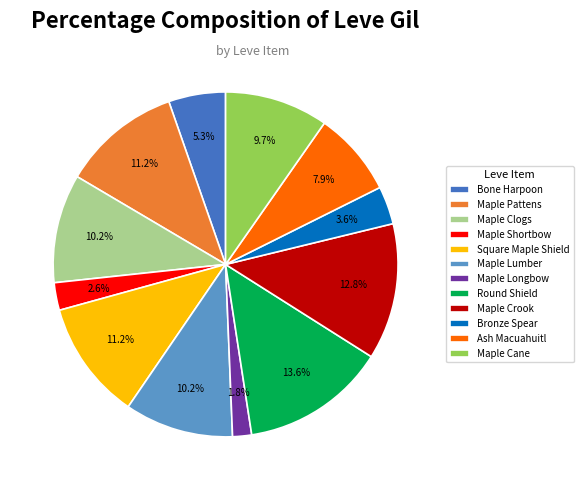

How many slices are in this pie chart?

12